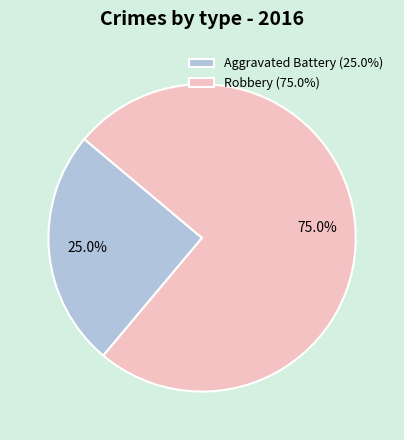

Combined, what portion of the pie is Aggravated Battery and Robbery?

100.0%